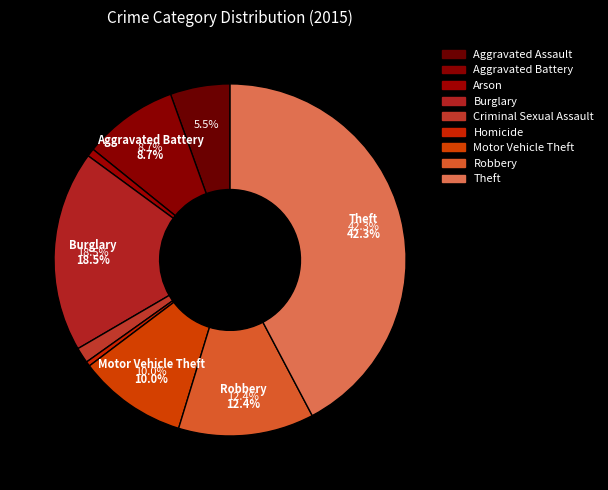

What portion of the pie excludes Criminal Sexual Assault?

98.6%